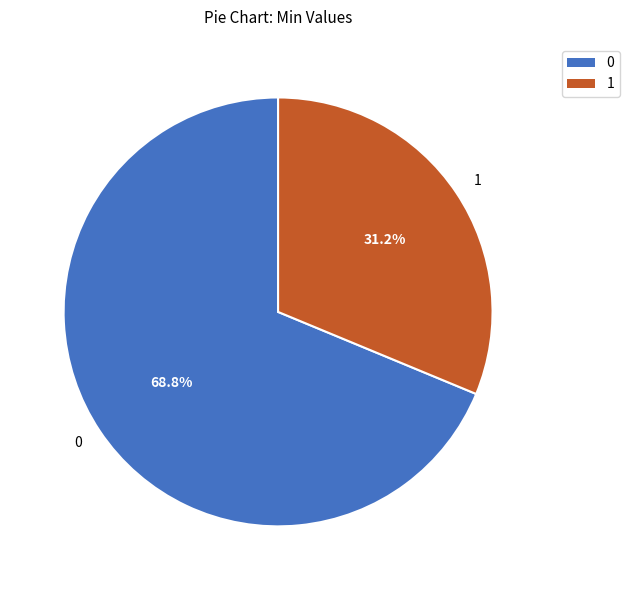

Approximately how many times larger is the value at 1 compared to 0?

0.5